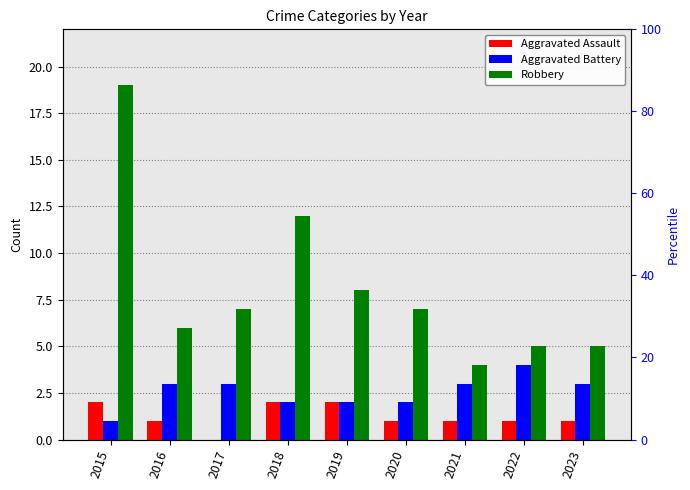

The Aggravated Assault series shows 1 at 2016. True or false?

True